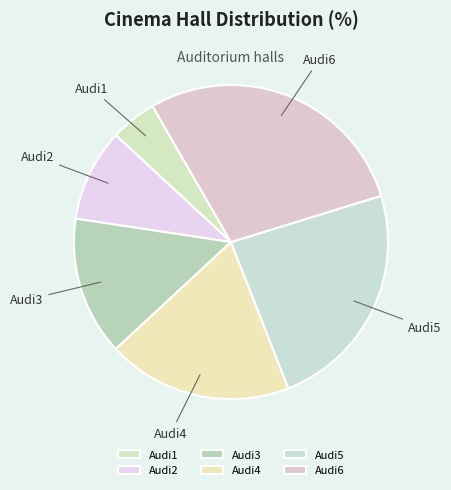

Is there a majority slice in this chart?

No